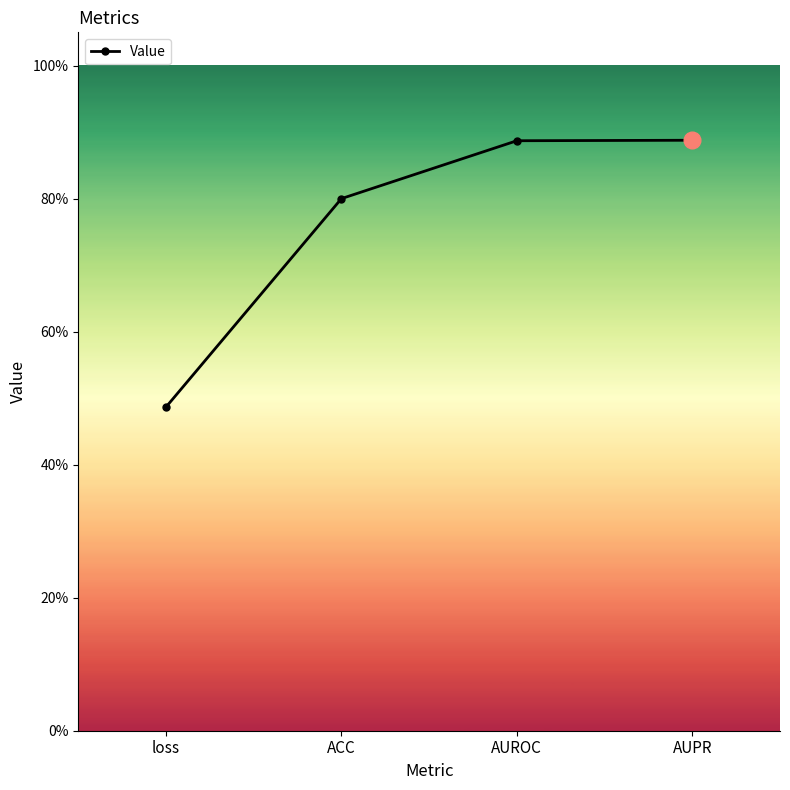

What is the value of the 4th point from the left?

0.9